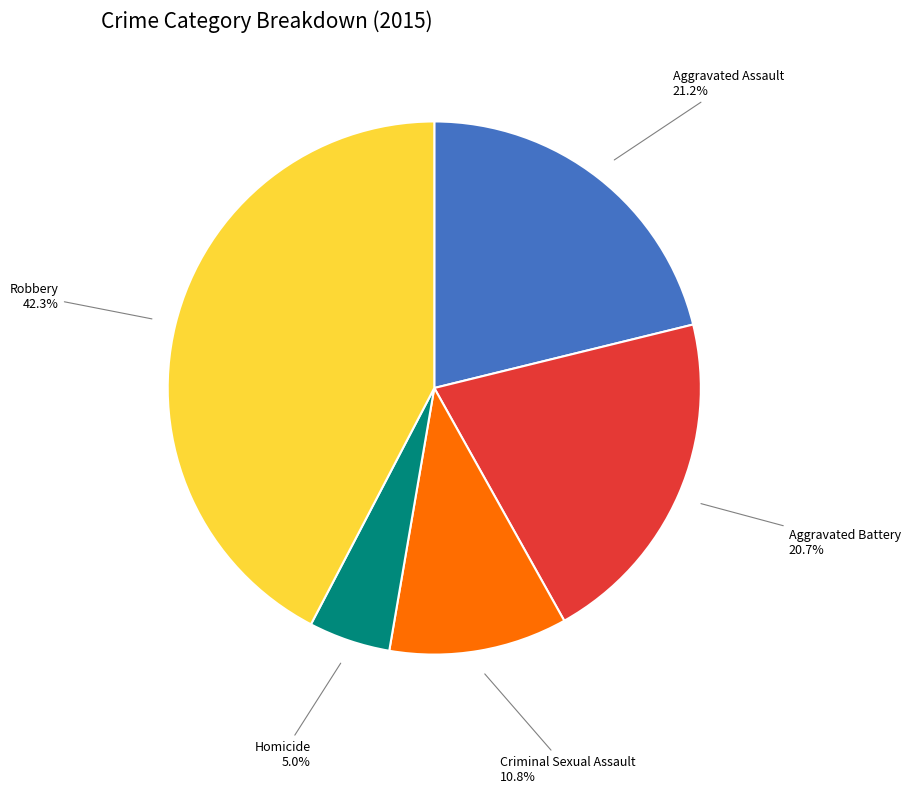

Does any single category account for the majority?

No